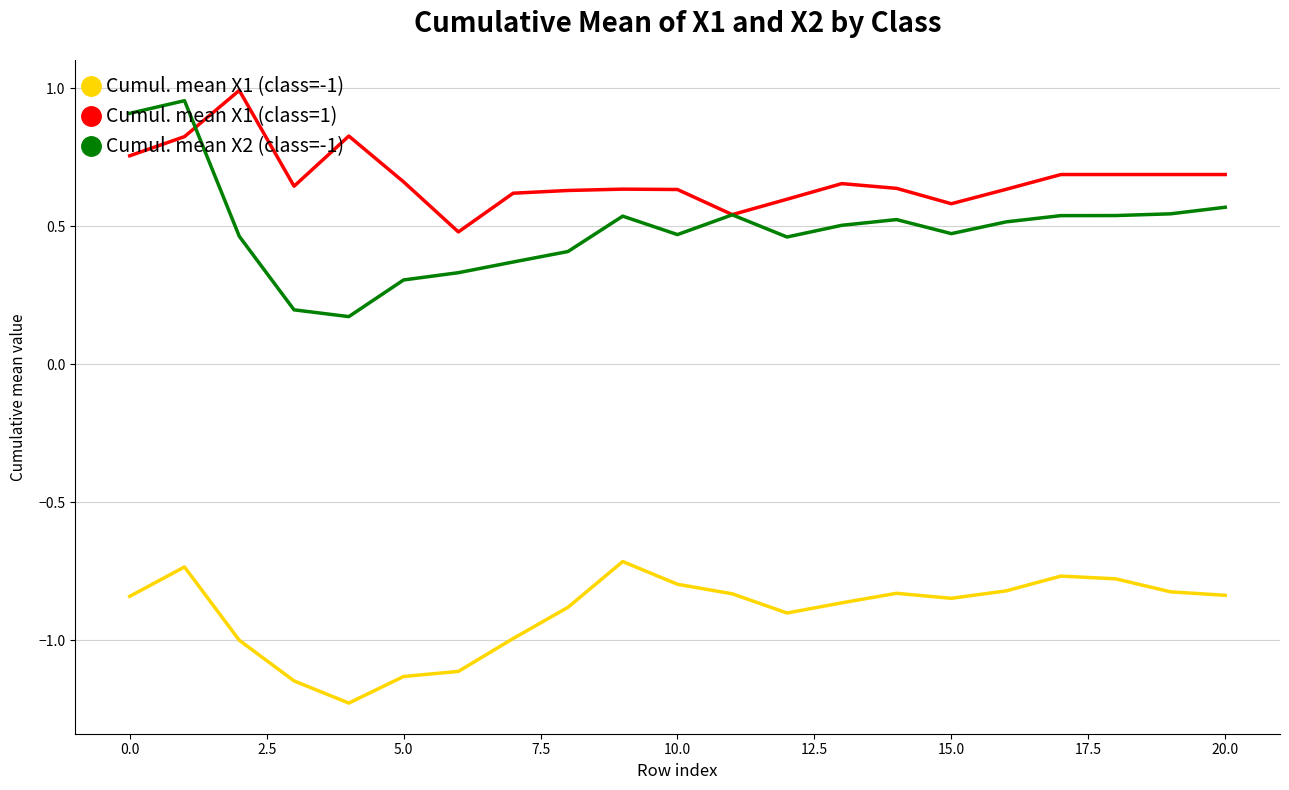

Which series has the largest total across all categories?

Cumul. mean X1 (class=1)